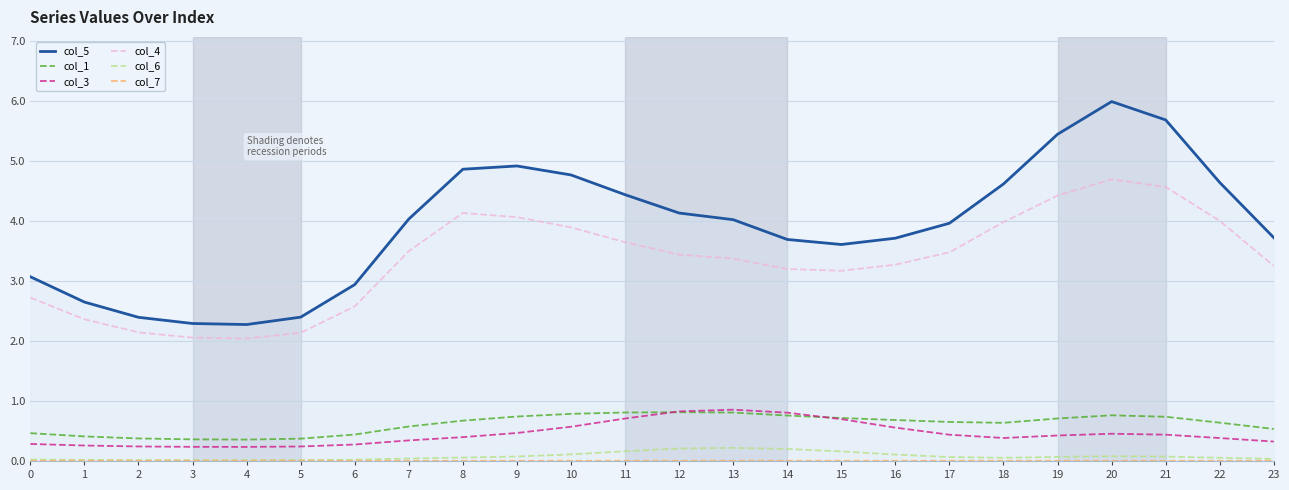

Which category has the highest value across all series?

20